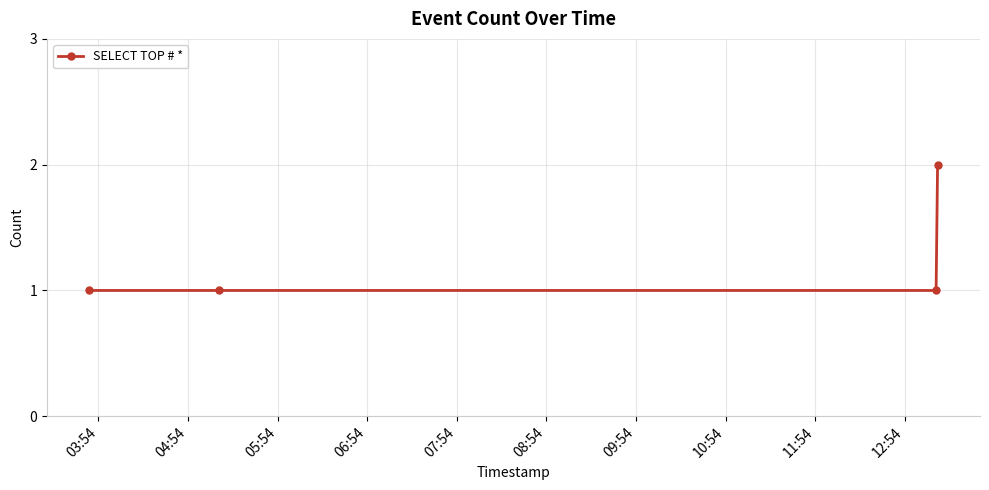

What is the maximum value shown in the chart?

2